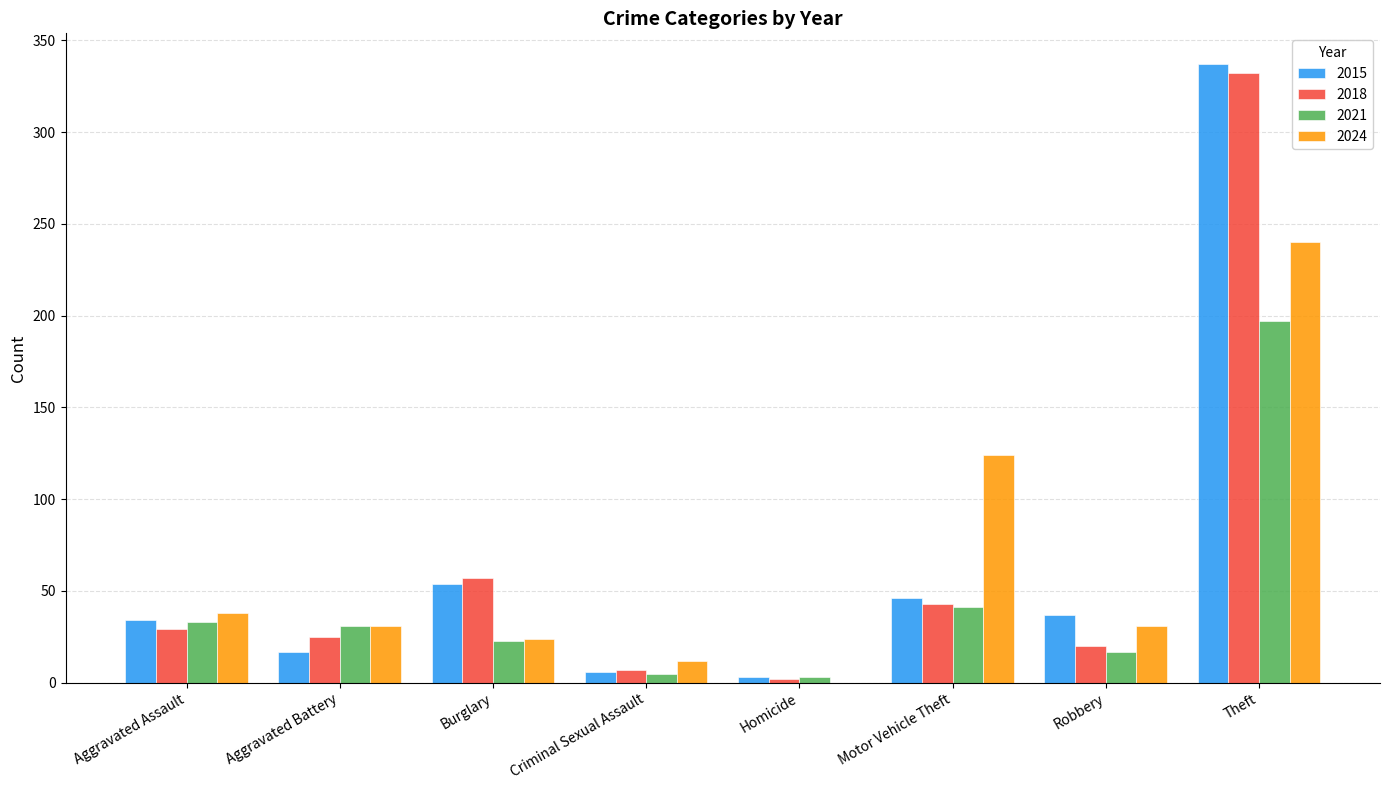

At which label is 2018 closest to 167?

Burglary